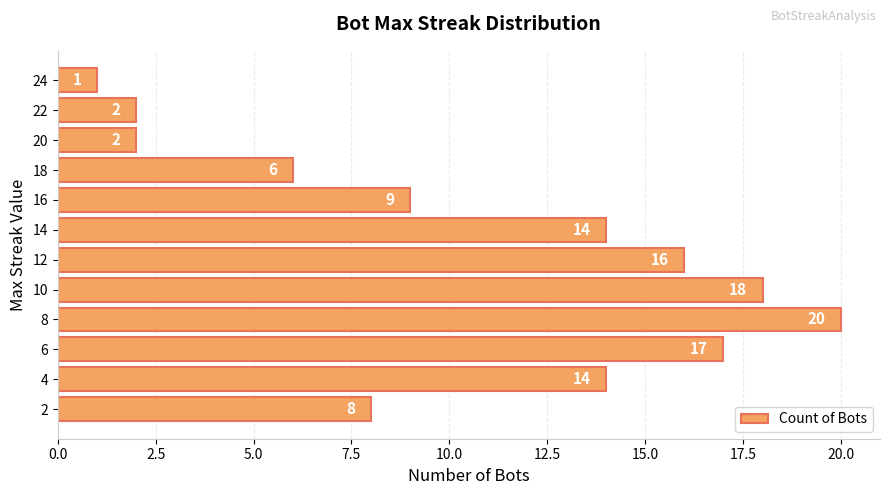

At which label is the value closest to 10?

16